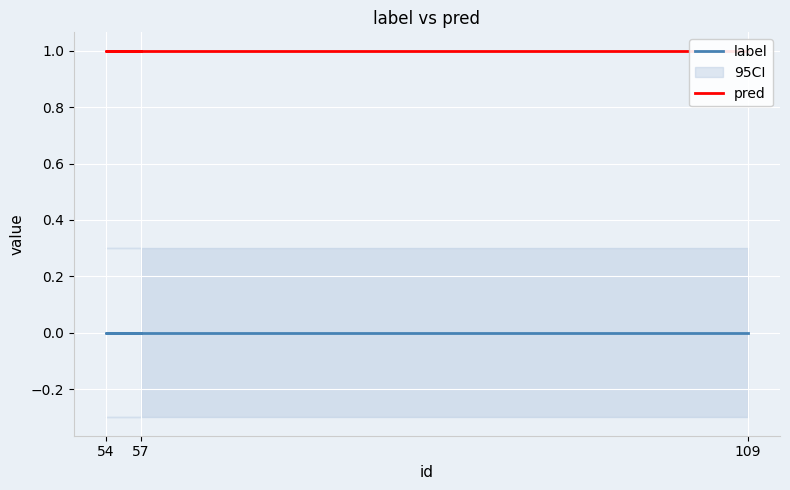

What is the value of the pred point at the 1st from the left?

1